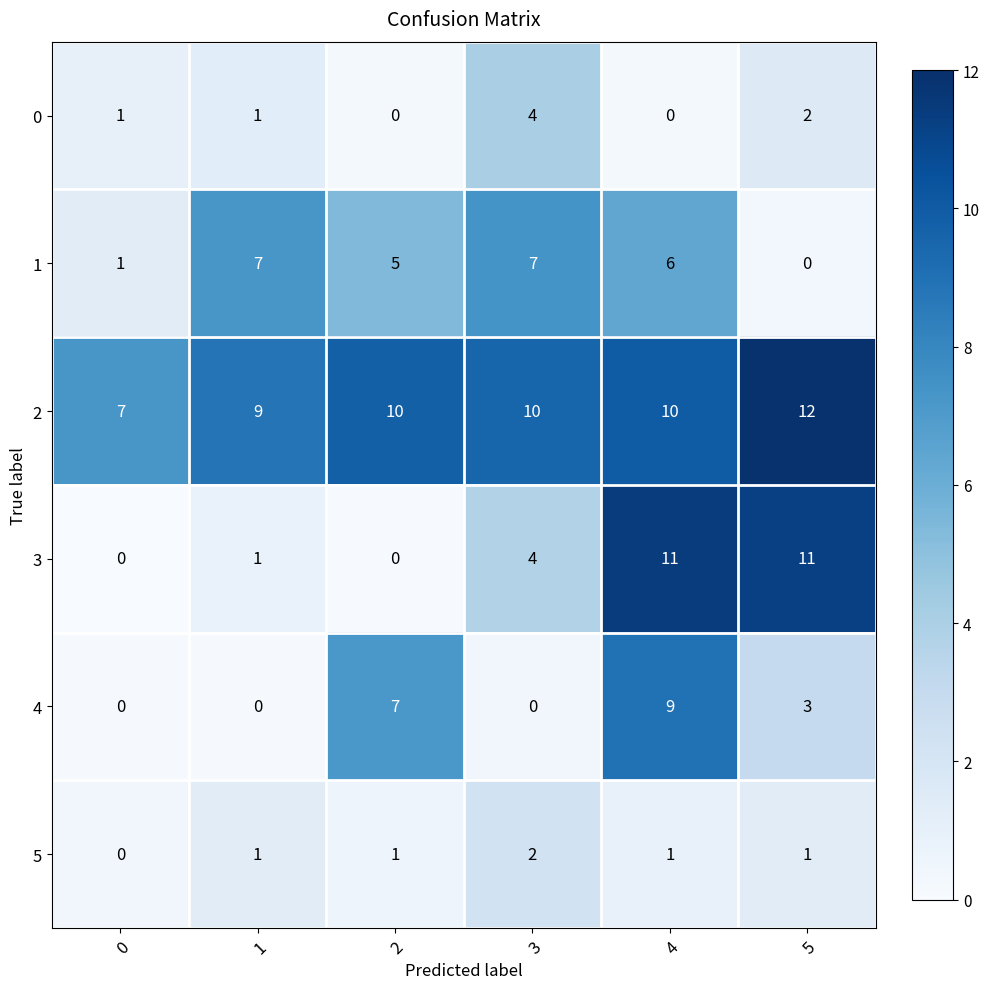

What is the difference between the highest and lowest values at 0?

7